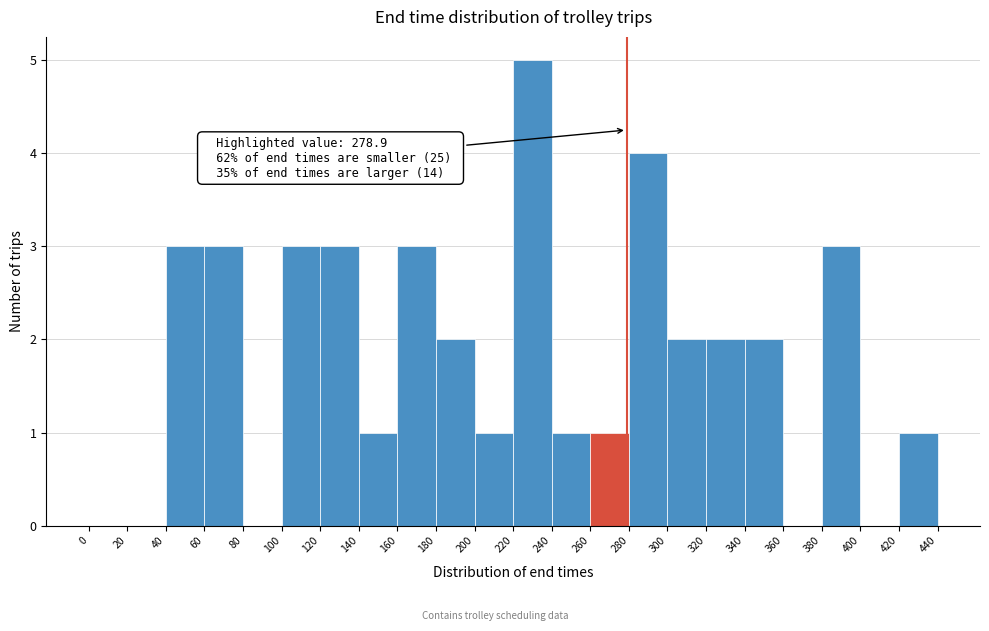

Over which range of the x-axis is the bar tallest?

220 to 240